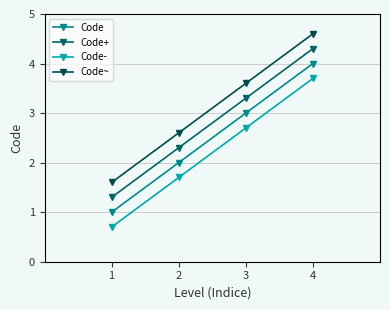

True or false: Code~ has more than 0 interior local peaks.

False